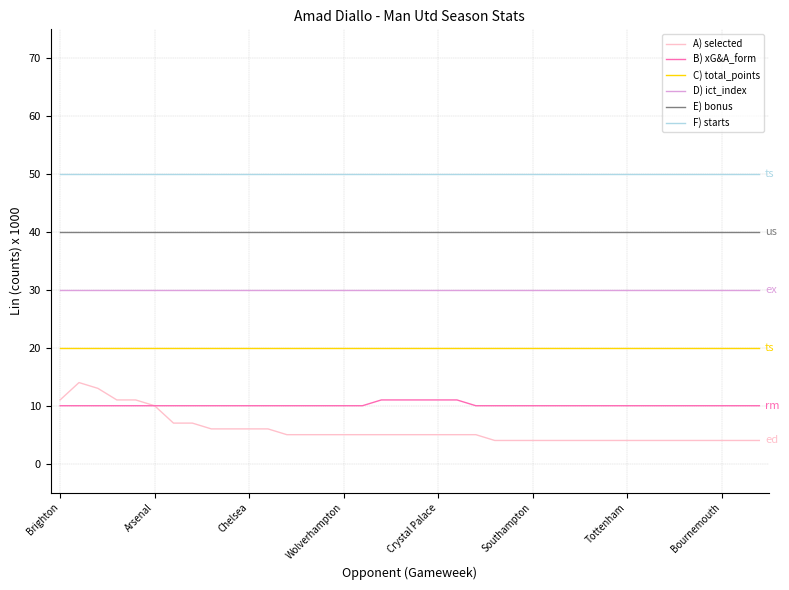

What is the minimum value shown in the chart?

4.0